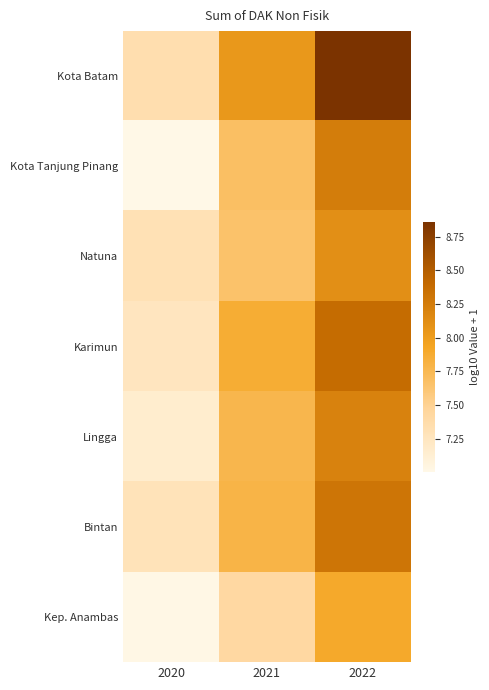

Reading left to right, extract all data points from this chart.

Kota Batam: 2020=7.3	2021=8.0	2022=8.9
Kota Tanjung Pinang: 2020=7.0	2021=7.7	2022=8.2
Natuna: 2020=7.3	2021=7.7	2022=8.1
Karimun: 2020=7.2	2021=7.9	2022=8.4
Lingga: 2020=7.2	2021=7.8	2022=8.2
Bintan: 2020=7.3	2021=7.8	2022=8.3
Kep. Anambas: 2020=7.0	2021=7.4	2022=7.9